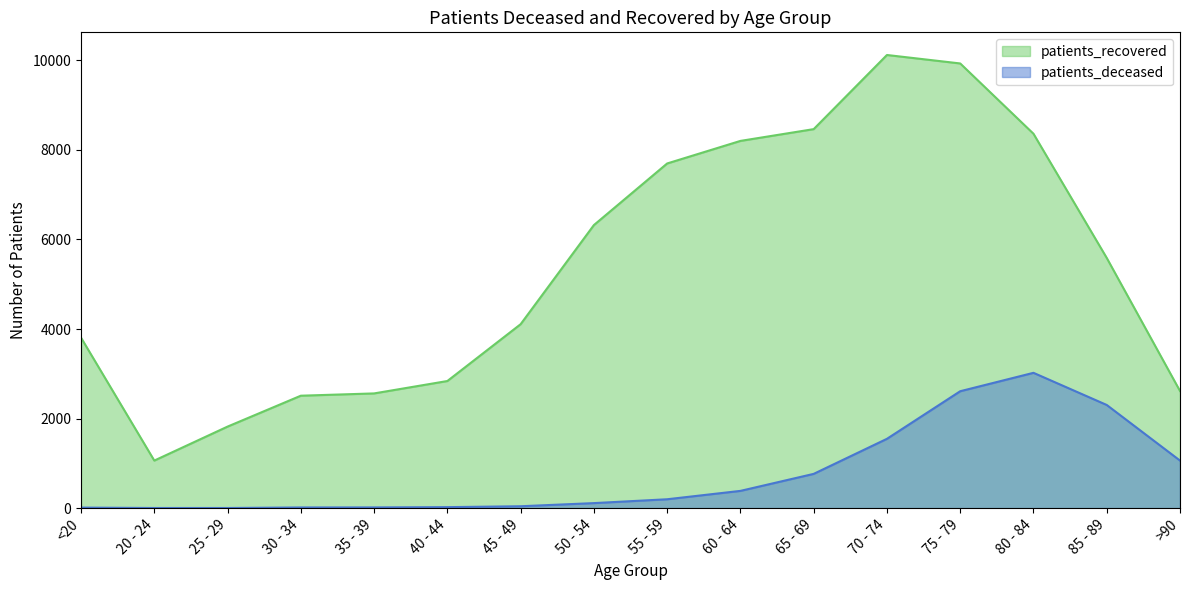

True or false: patients_recovered has more than 1 interior local peaks.

False